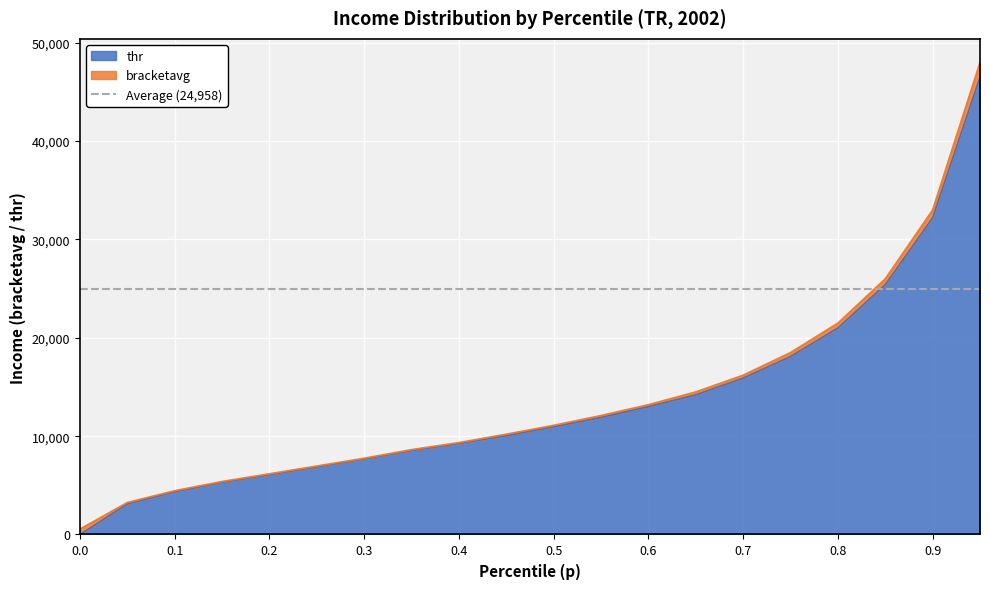

Which has a higher value, 0.25 or 0.95?

0.95